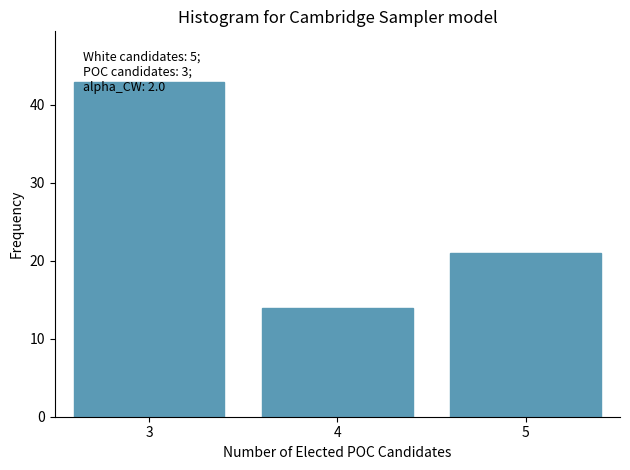

The chart shows a value of 19 at 4. True or false?

False